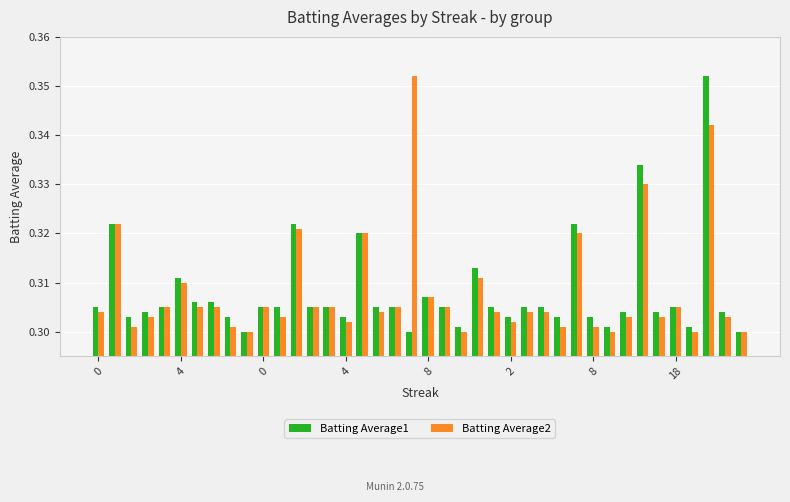

How many distinct data groups are displayed?

2